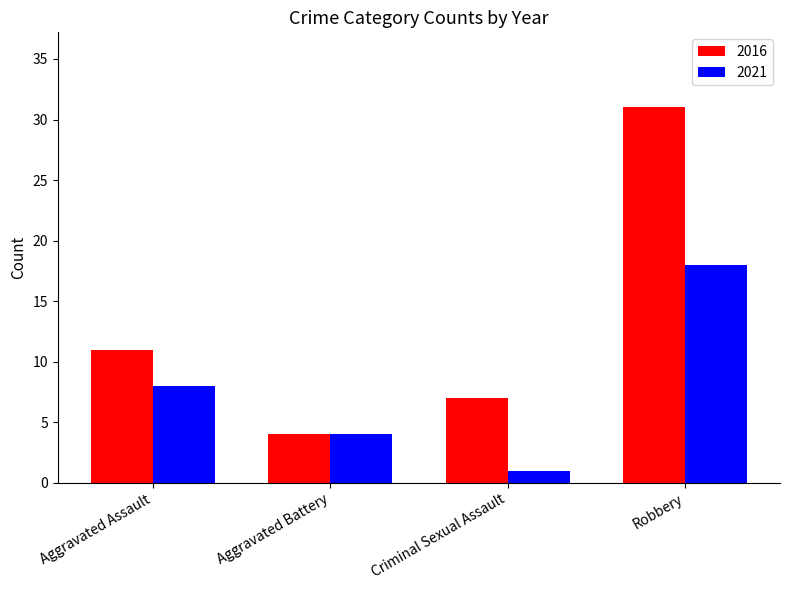

At which label is 2016 closest to 17?

Aggravated Assault